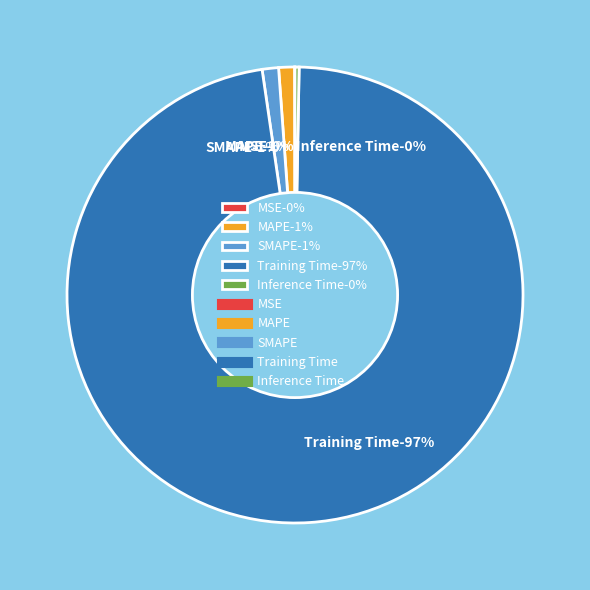

To the nearest percent, what is the difference between the MSE and Training Time slice percentages?

97%